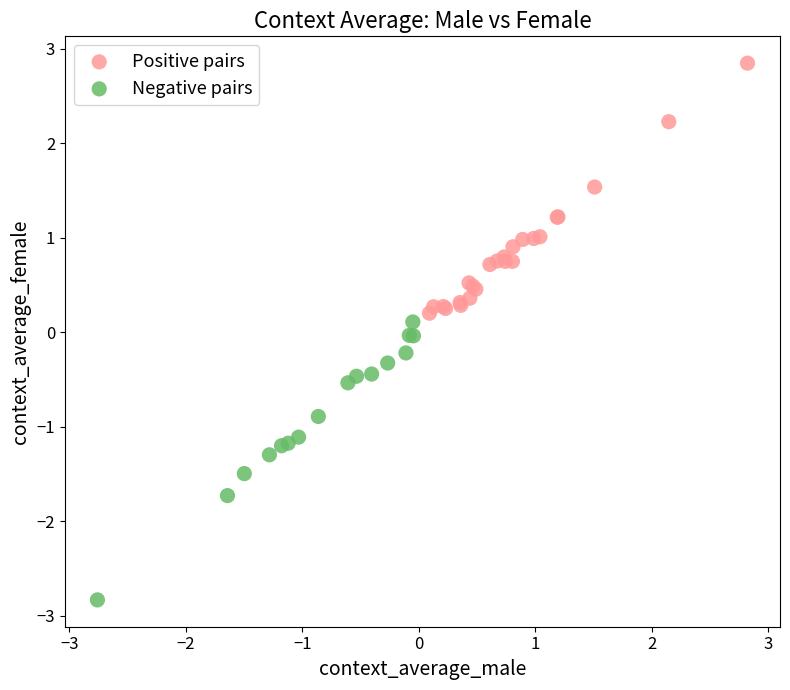

Which series reaches the maximum Y coordinate?

Positive pairs